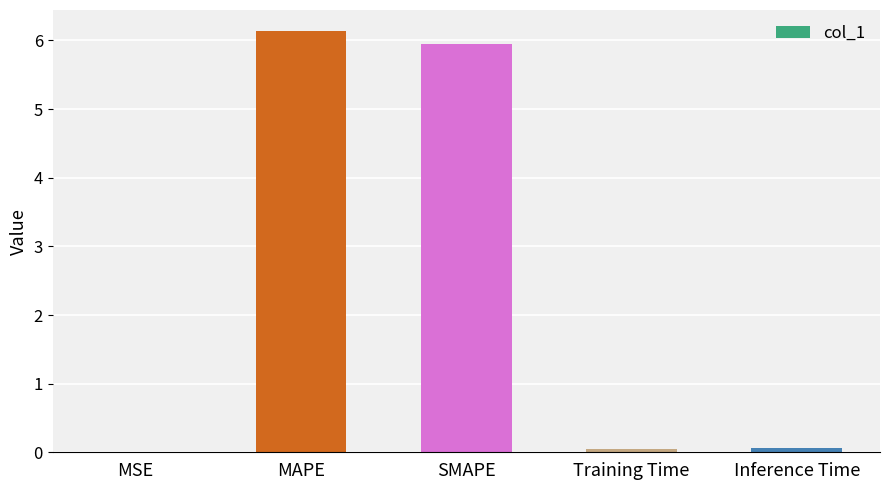

What is the maximum value shown in the chart?

6.1